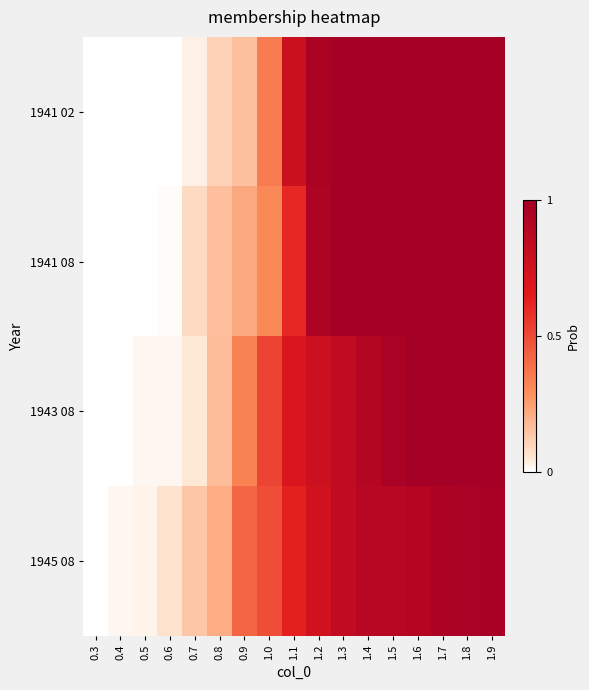

Which has a higher value, 0.8 or 1.1?

1.1